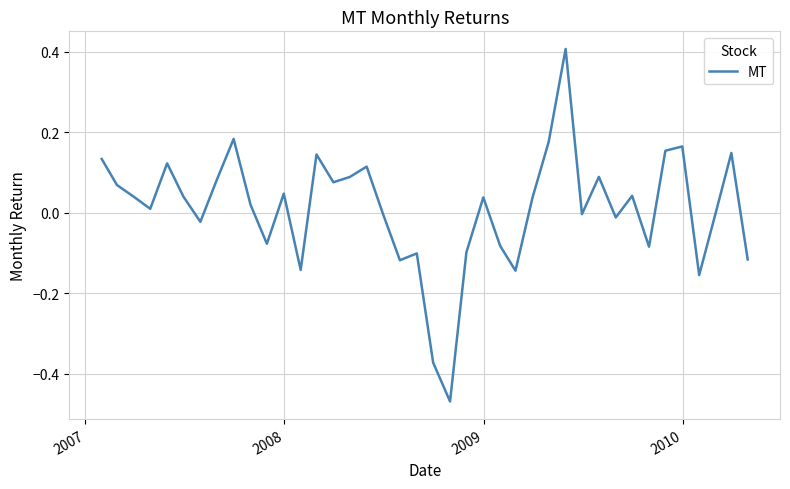

Is this an area chart (filled region under the line)?

No